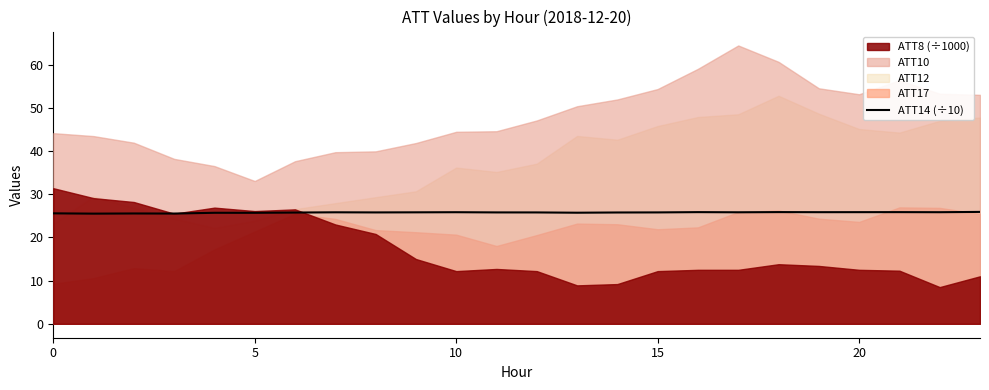

What is the sum of all values?

618.3